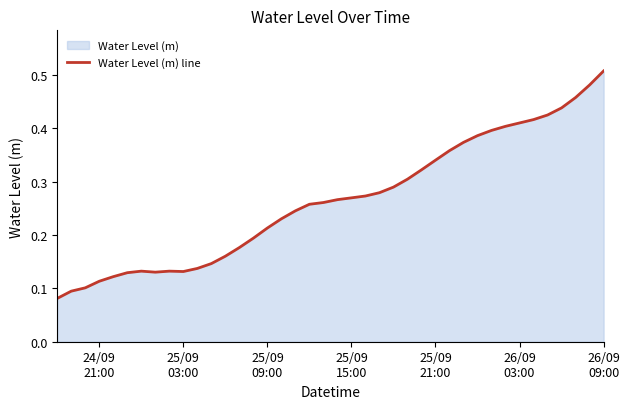

What is the value of the 33rd point from the left?

0.4